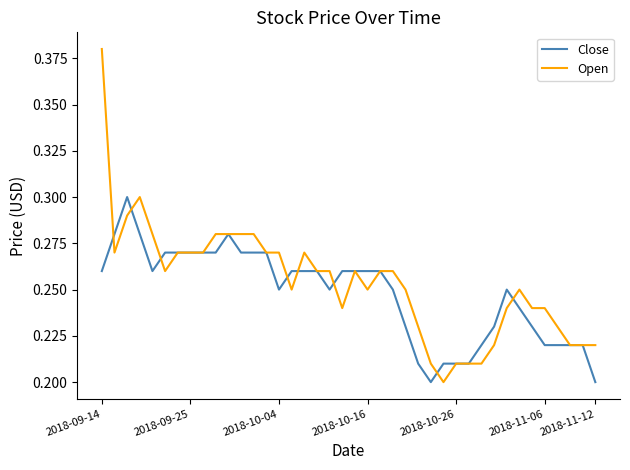

Rank the series by their maximum value, from highest to lowest.

Open, Close